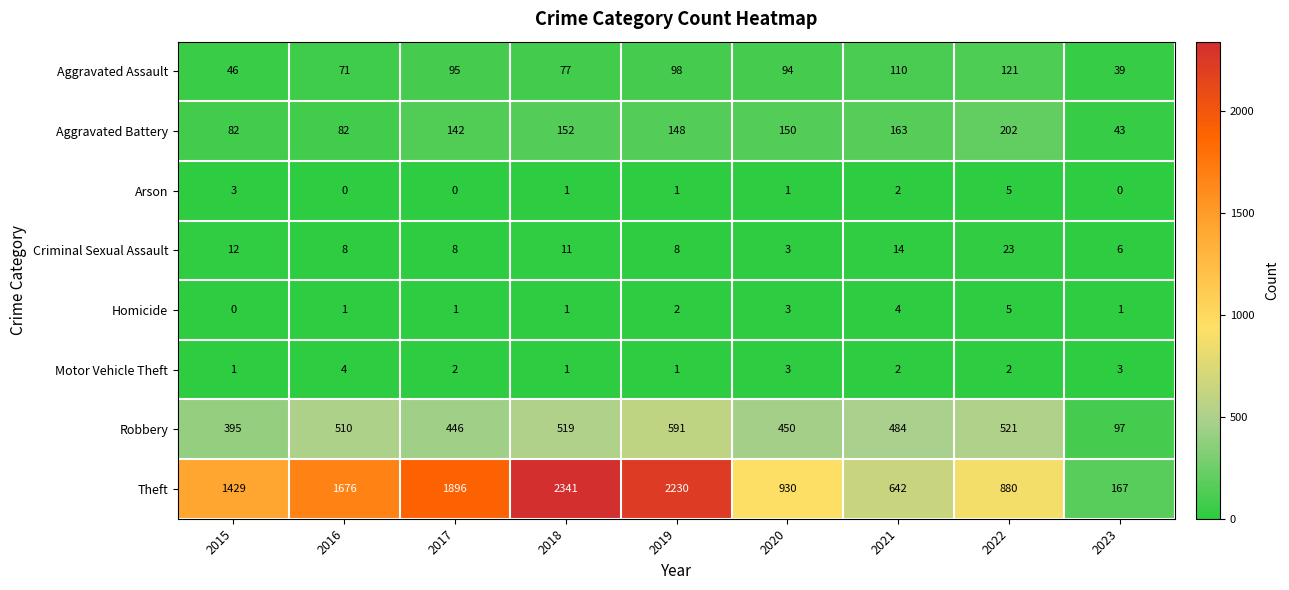

At which category is the sum across all series the highest?

2018